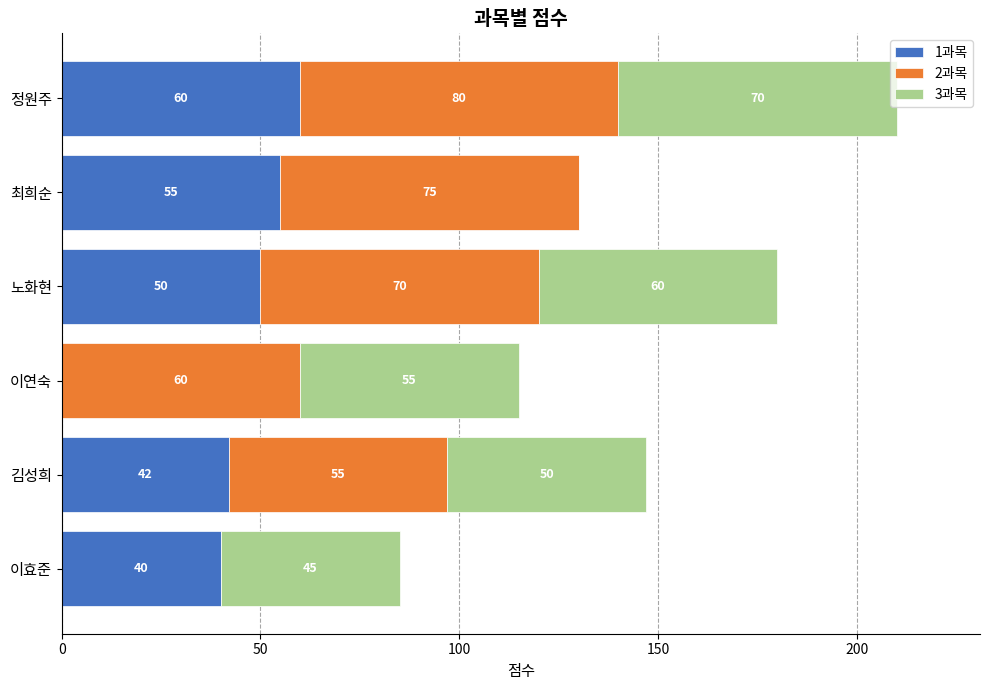

What is the maximum value for 1과목?

60